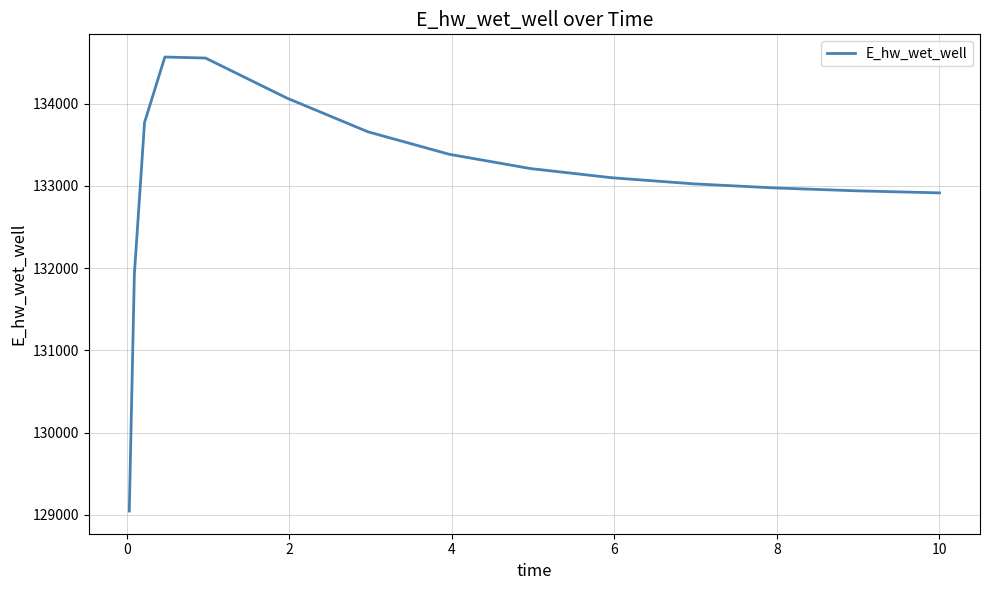

What is the difference between the maximum and minimum values?

5518.6